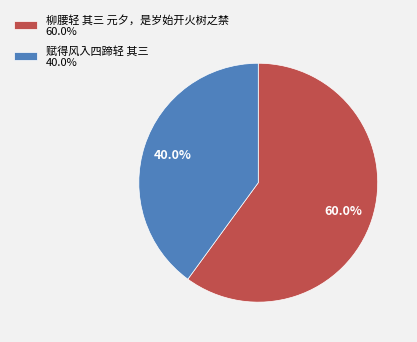

Rank the categories by value from lowest to highest.

赋得风入四蹄轻 其三, 柳腰轻 其三 元夕，是岁始开火树之禁